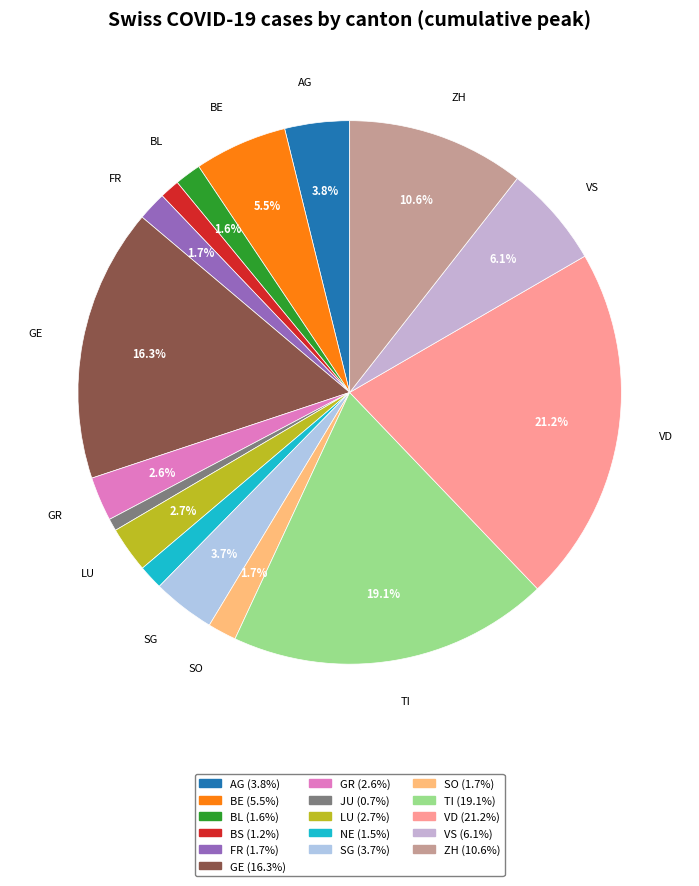

To the nearest percent, what portion does FR represent?

2%